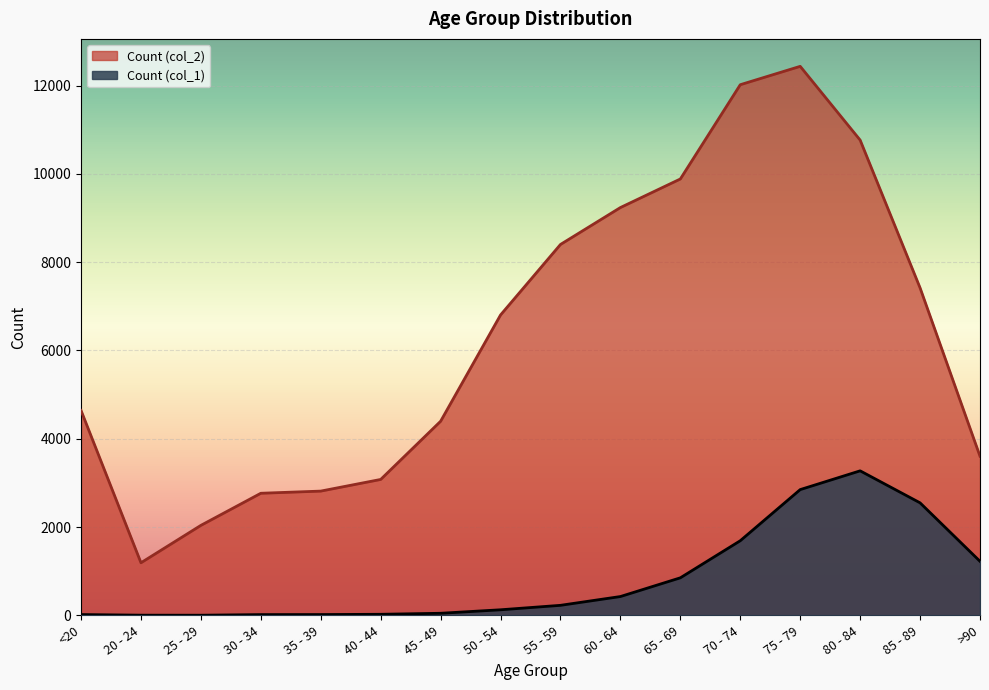

At >90, list the series in order from largest to smallest.

Count (col_2), Count (col_1)